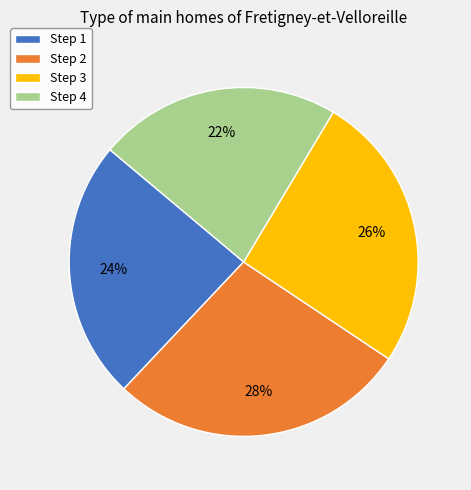

What percentage is the Step 3 slice, to the nearest percent?

26%